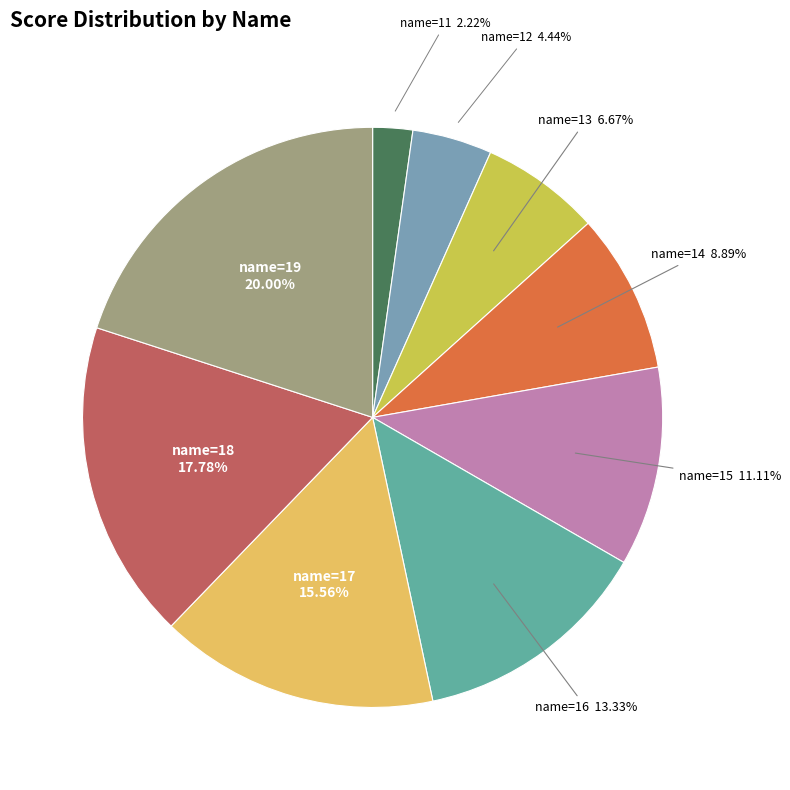

Combined, do name=12 and name=18 account for over 50%?

No